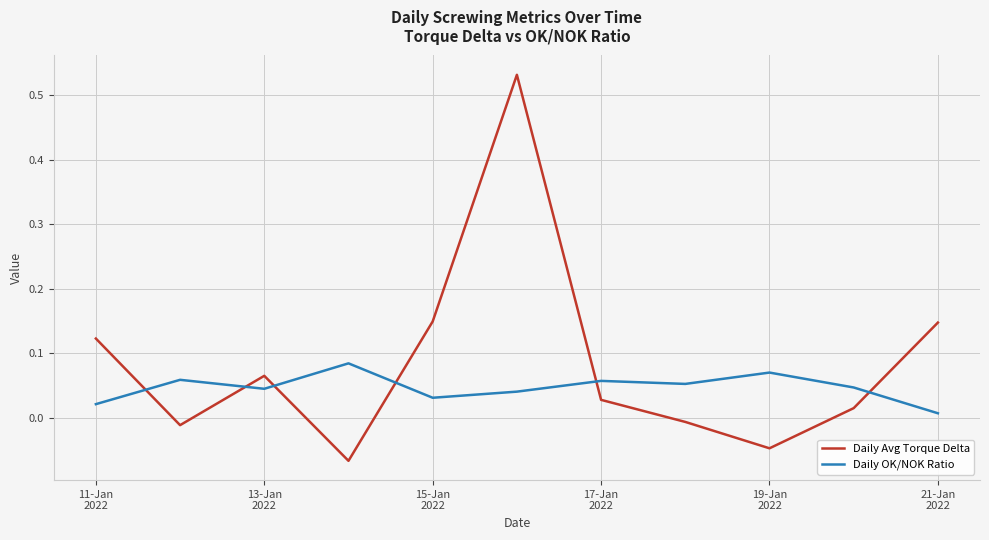

Which series has the widest spread of values?

Daily Avg Torque Delta